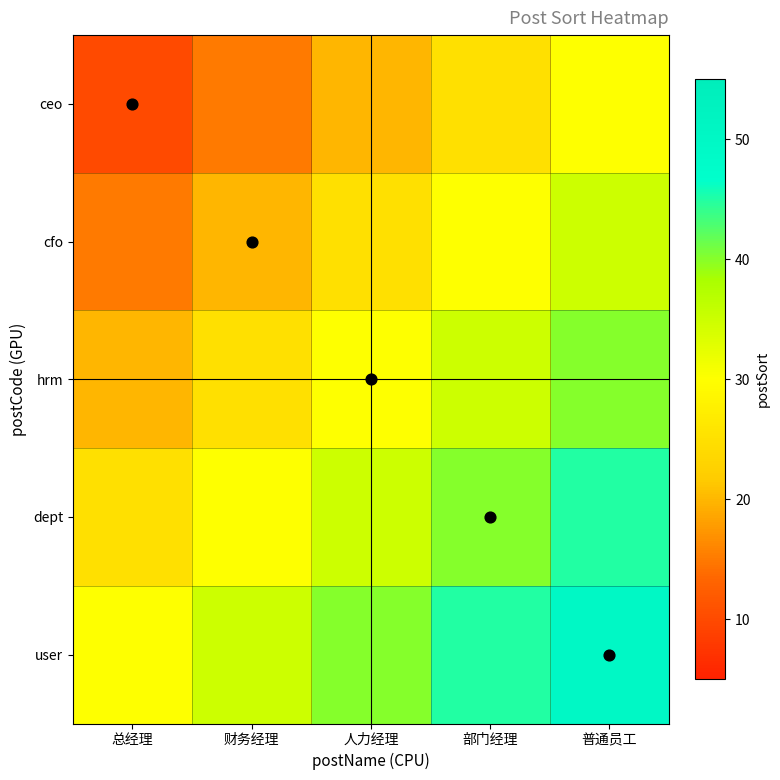

Between 部门经理 and 总经理, which is larger?

部门经理